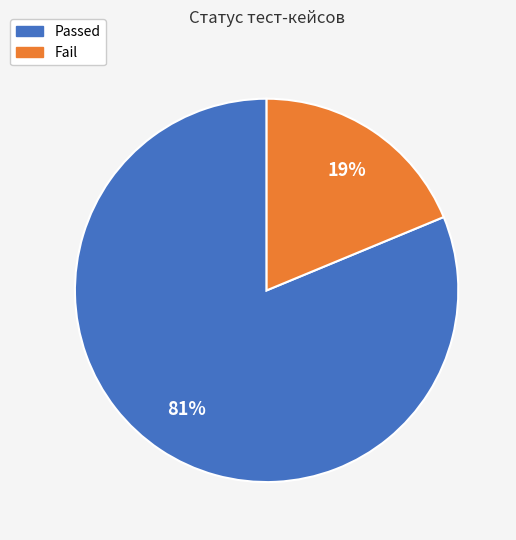

What is the majority slice?

Passed